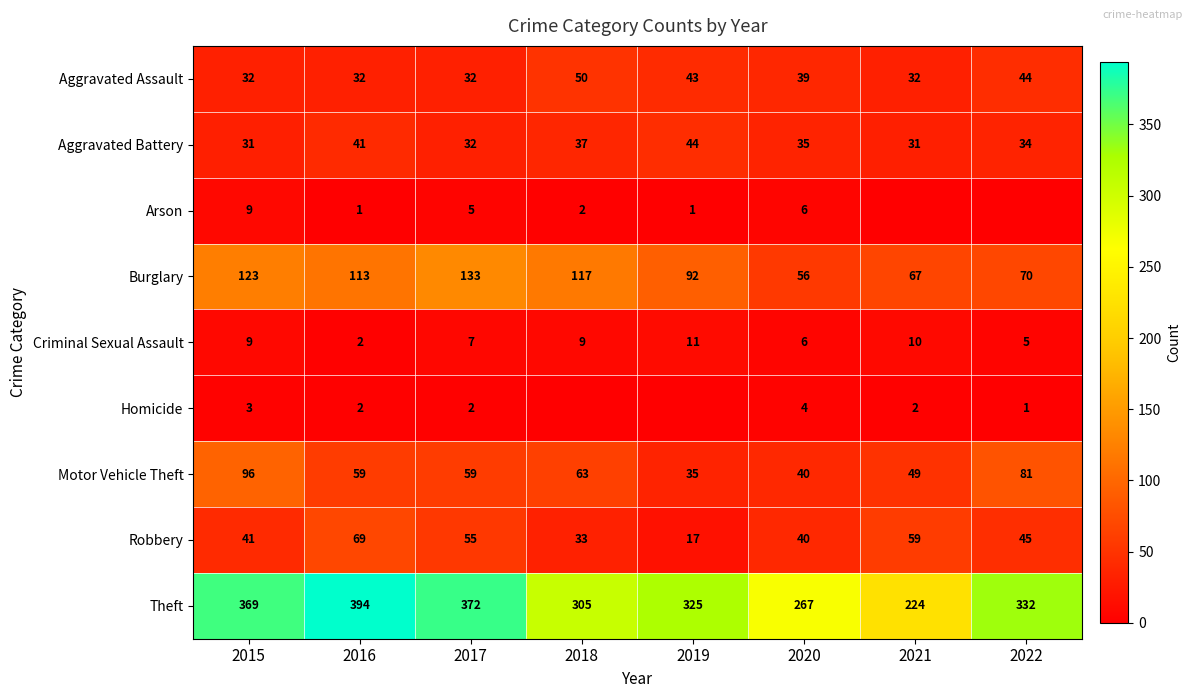

What is the total value across all series at 2020?

493